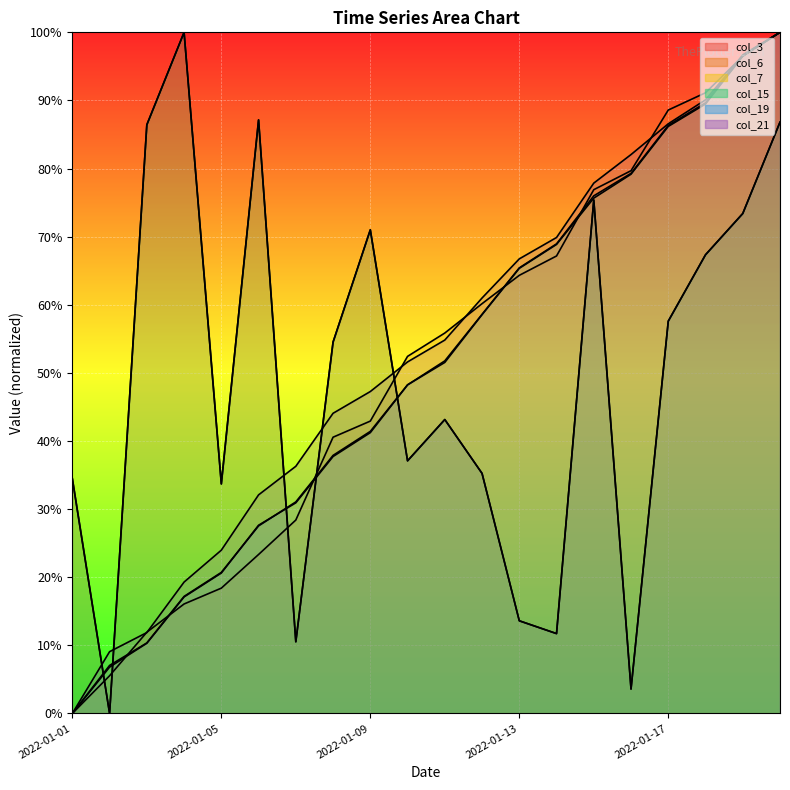

Reading left to right, what are all the values shown in this chart?

col_3: 2022-01-01=34.5	2022-01-02=0.0	2022-01-03=86.4	2022-01-04=100.0	2022-01-05=33.7	2022-01-06=87.1	2022-01-07=10.5	2022-01-08=54.5	2022-01-09=71.0	2022-01-10=37.1	2022-01-11=43.1	2022-01-12=35.2	2022-01-13=13.6	2022-01-14=11.7	2022-01-15=75.4	2022-01-16=3.6	2022-01-17=57.6	2022-01-18=67.3	2022-01-19=73.4	2022-01-20=86.8
col_6: 2022-01-01=0.0	2022-01-02=5.5	2022-01-03=11.9	2022-01-04=16.1	2022-01-05=18.4	2022-01-06=23.3	2022-01-07=28.4	2022-01-08=40.6	2022-01-09=42.9	2022-01-10=52.4	2022-01-11=55.9	2022-01-12=60.2	2022-01-13=64.3	2022-01-14=67.2	2022-01-15=76.9	2022-01-16=79.7	2022-01-17=88.6	2022-01-18=91.1	2022-01-19=96.5	2022-01-20=100.0
col_7: 2022-01-01=0.0	2022-01-02=6.8	2022-01-03=10.3	2022-01-04=17.1	2022-01-05=20.6	2022-01-06=27.6	2022-01-07=30.9	2022-01-08=37.7	2022-01-09=41.2	2022-01-10=48.2	2022-01-11=51.5	2022-01-12=58.6	2022-01-13=65.4	2022-01-14=68.9	2022-01-15=75.7	2022-01-16=79.2	2022-01-17=86.2	2022-01-18=89.5	2022-01-19=96.5	2022-01-20=100.0
col_15: 2022-01-01=34.5	2022-01-02=0.0	2022-01-03=86.4	2022-01-04=100.0	2022-01-05=33.7	2022-01-06=87.1	2022-01-07=10.5	2022-01-08=54.5	2022-01-09=71.0	2022-01-10=37.1	2022-01-11=43.1	2022-01-12=35.2	2022-01-13=13.6	2022-01-14=11.7	2022-01-15=75.4	2022-01-16=3.6	2022-01-17=57.6	2022-01-18=67.3	2022-01-19=73.4	2022-01-20=86.8
col_19: 2022-01-01=0.0	2022-01-02=7.0	2022-01-03=10.4	2022-01-04=17.2	2022-01-05=20.7	2022-01-06=27.5	2022-01-07=31.1	2022-01-08=37.9	2022-01-09=41.4	2022-01-10=48.2	2022-01-11=51.8	2022-01-12=58.6	2022-01-13=65.4	2022-01-14=68.9	2022-01-15=76.0	2022-01-16=79.3	2022-01-17=86.3	2022-01-18=89.6	2022-01-19=96.7	2022-01-20=100.0
col_21: 2022-01-01=0.0	2022-01-02=9.1	2022-01-03=11.9	2022-01-04=19.3	2022-01-05=24.0	2022-01-06=32.1	2022-01-07=36.3	2022-01-08=44.1	2022-01-09=47.3	2022-01-10=51.6	2022-01-11=54.8	2022-01-12=61.0	2022-01-13=66.7	2022-01-14=69.9	2022-01-15=77.9	2022-01-16=82.1	2022-01-17=86.6	2022-01-18=90.1	2022-01-19=96.6	2022-01-20=100.0